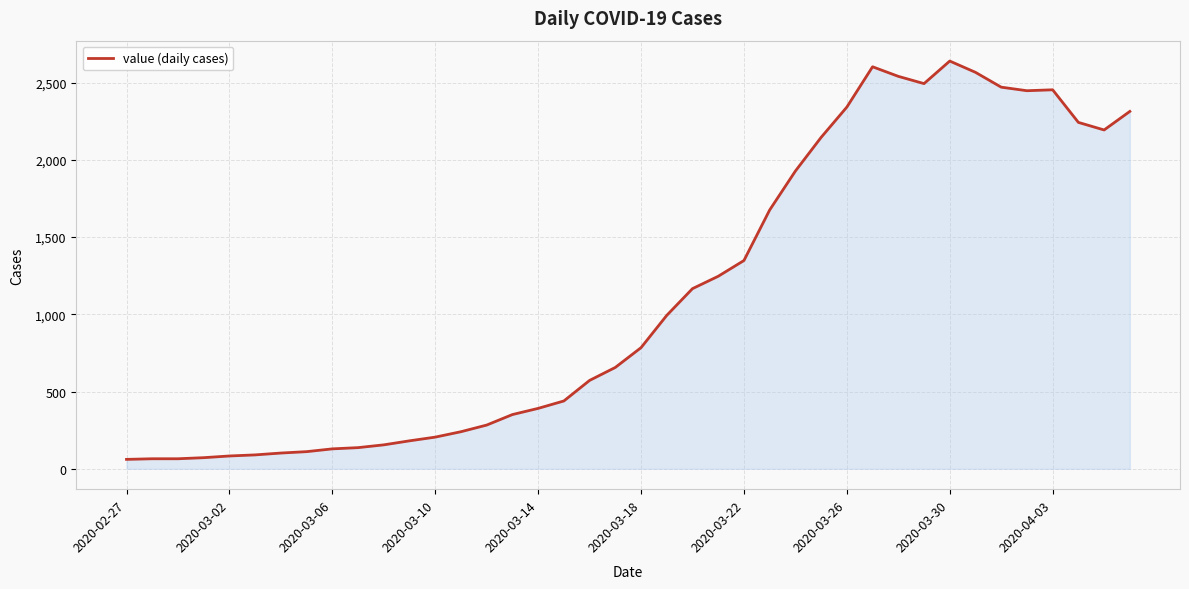

What is the smallest value displayed?

61